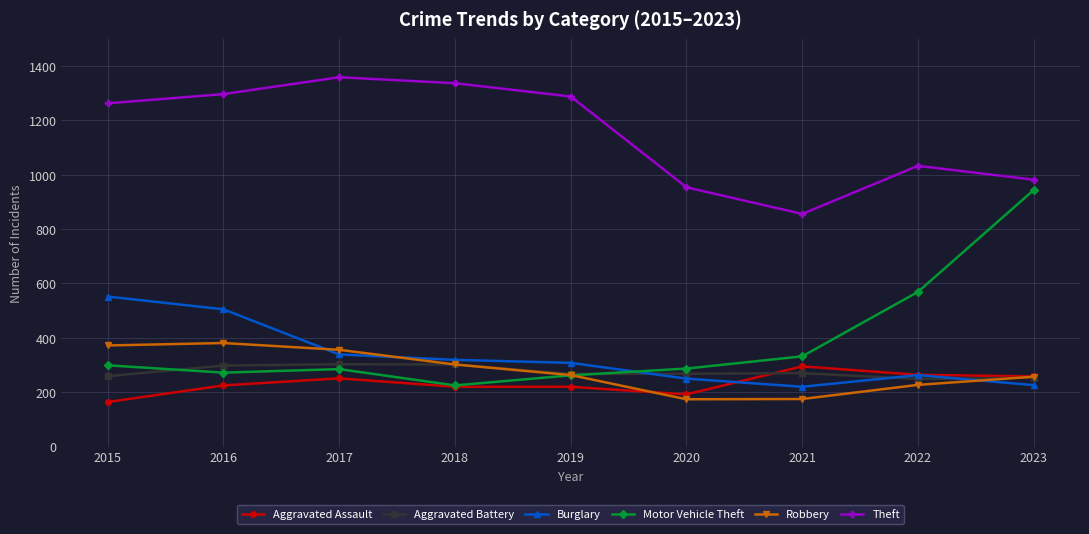

What are all the series names shown in the legend?

Aggravated Assault, Aggravated Battery, Burglary, Motor Vehicle Theft, Robbery, Theft